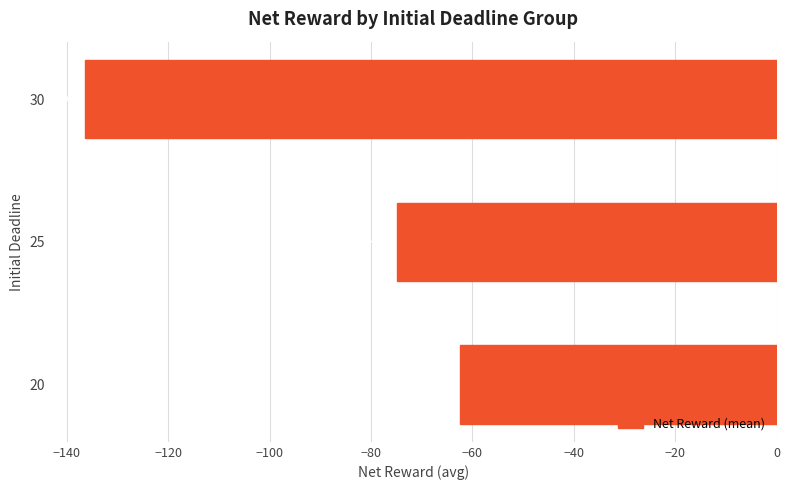

Between 30 and 25, which is larger?

25